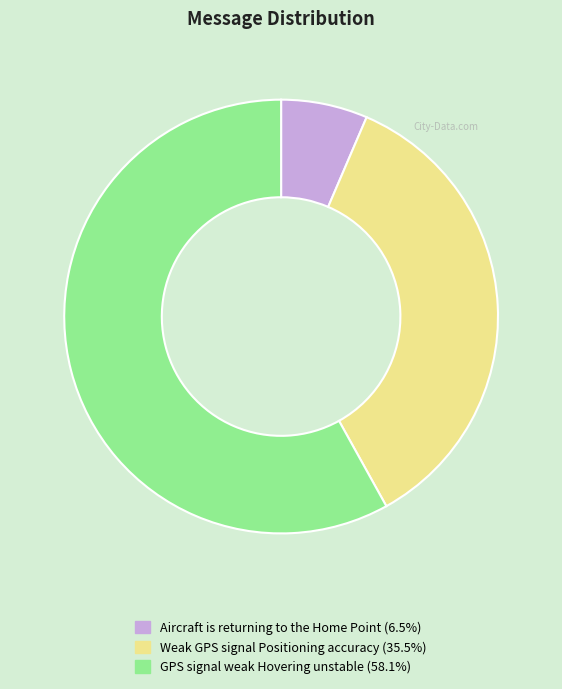

Combined, do Weak GPS signal Positioning accuracy and GPS signal weak Hovering unstable account for over 50%?

Yes